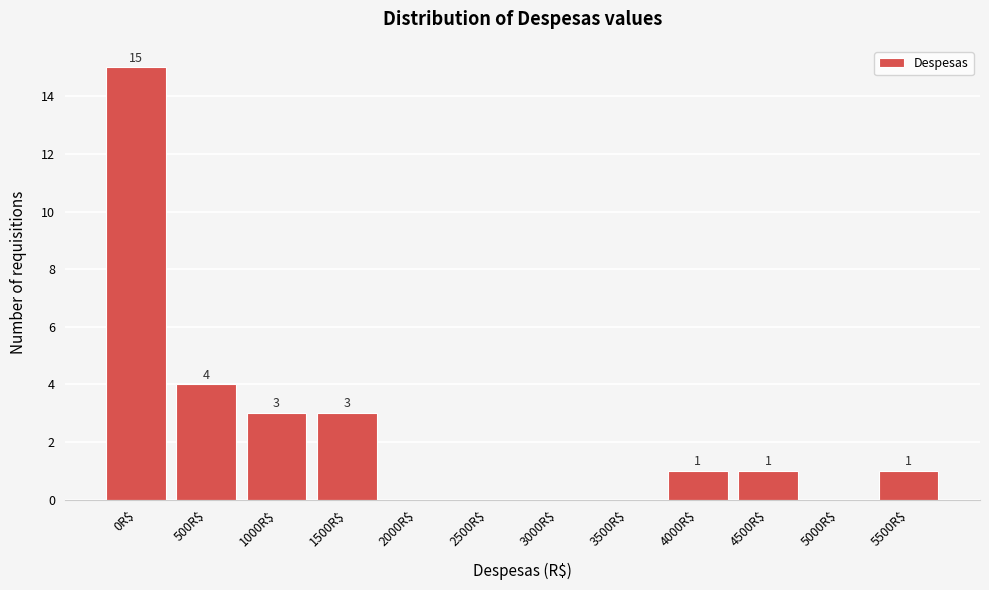

The chart shows a value of 3 at 1000R$. True or false?

True